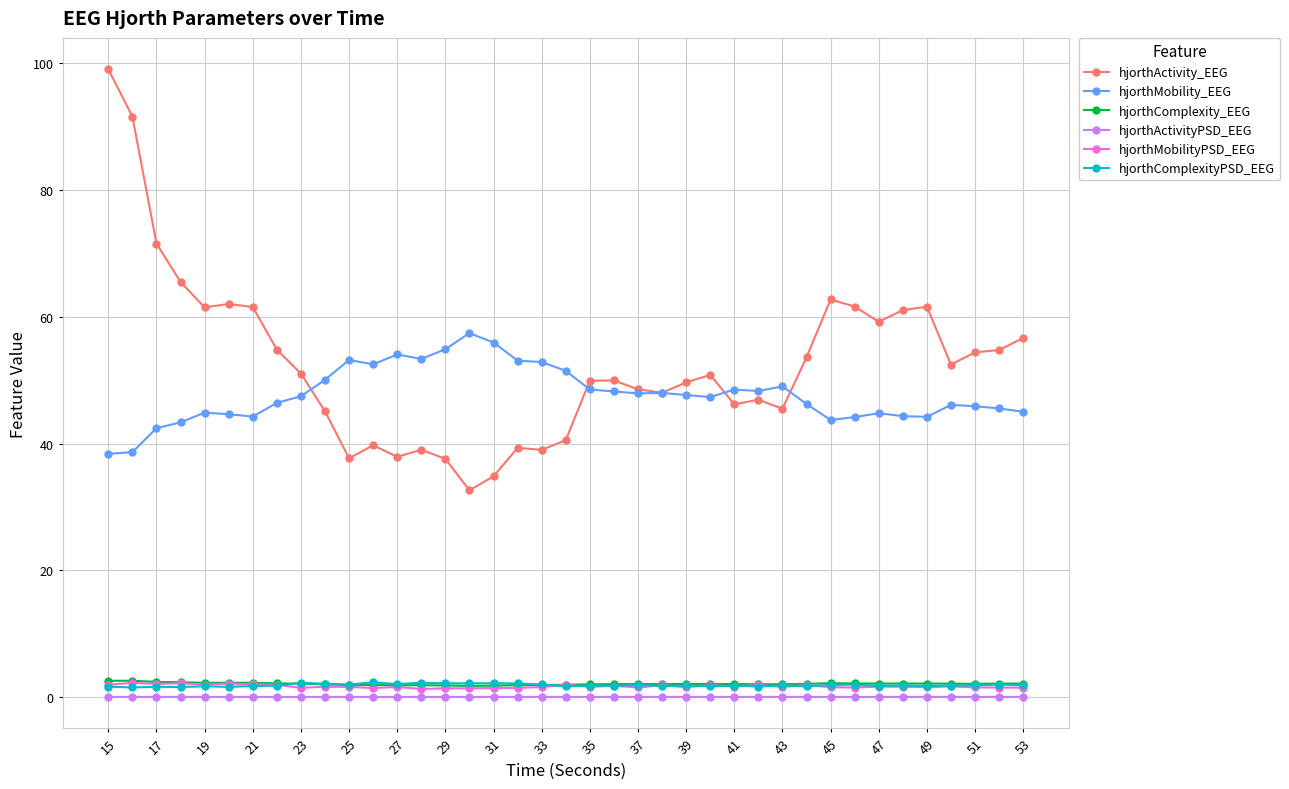

What is the maximum value for hjorthComplexity_EEG?

2.6